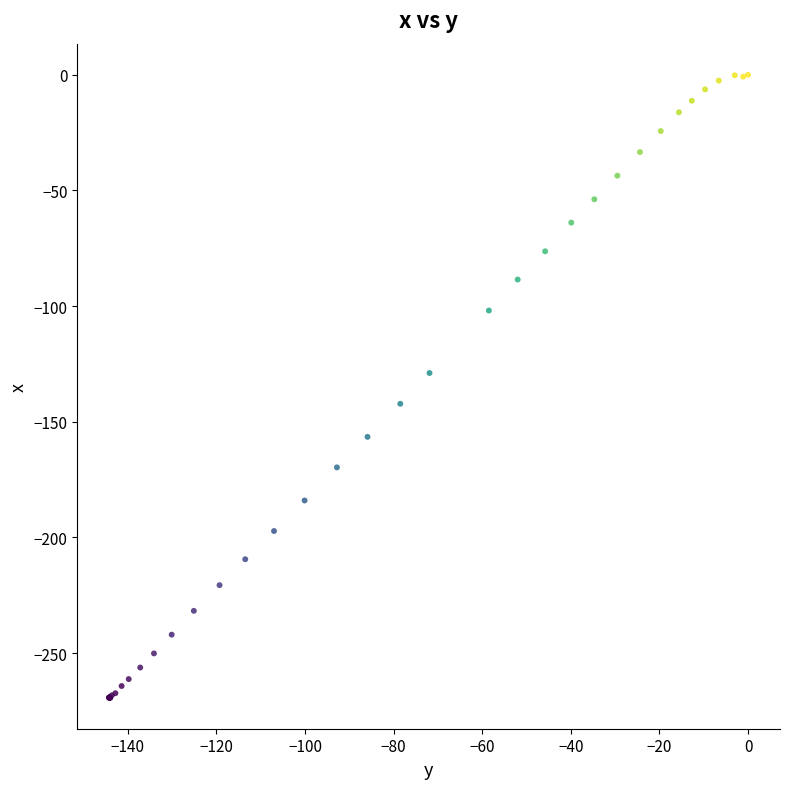

What Y value in the scatter plot is closest to -134?

-128.9